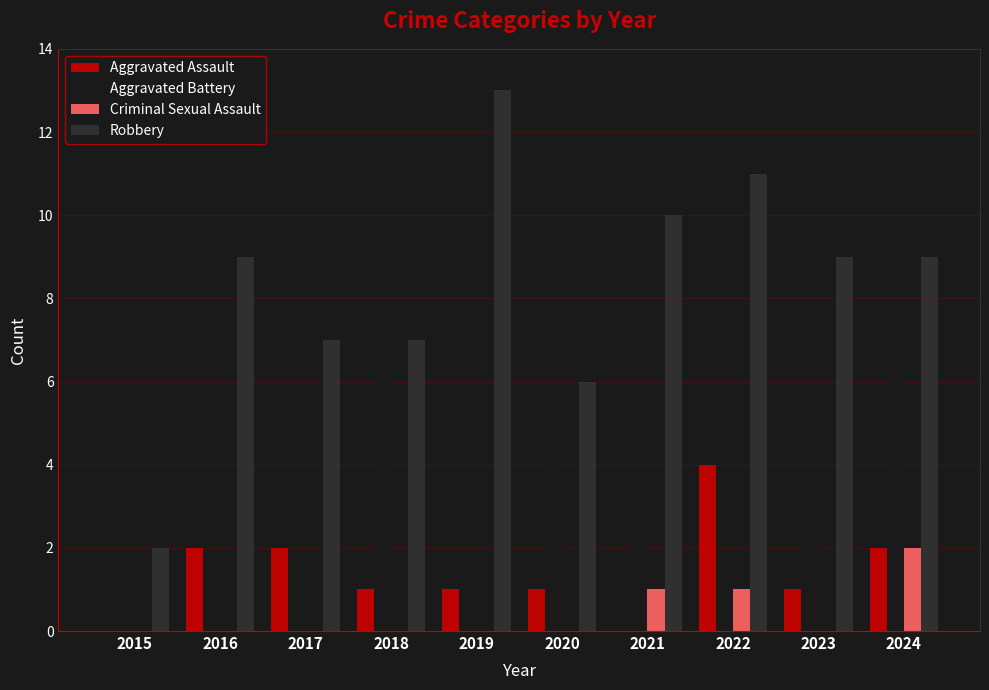

What is the spread (max minus min) of values at 2020?

6